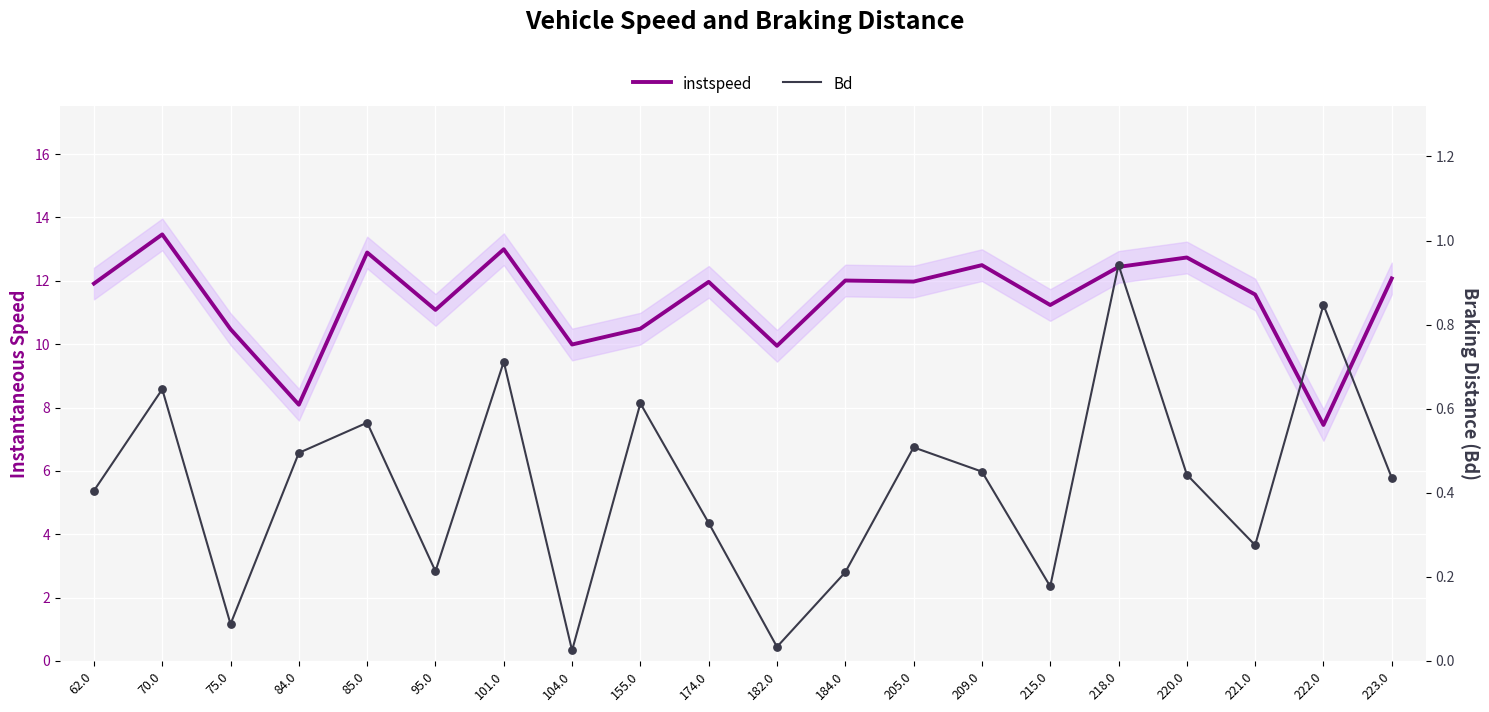

At how many categories does at least one series exceed 3?

20